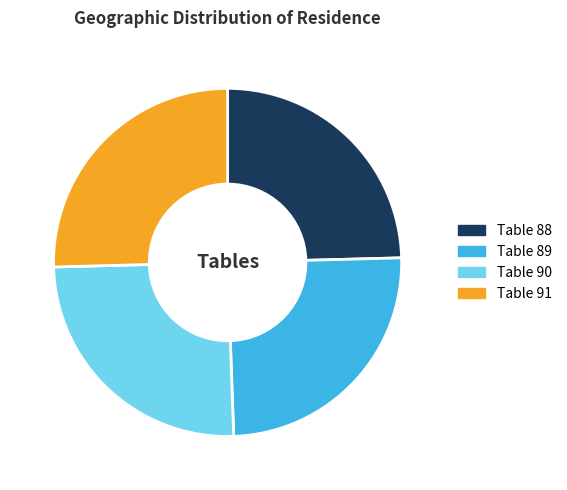

Is there a majority slice in this chart?

No